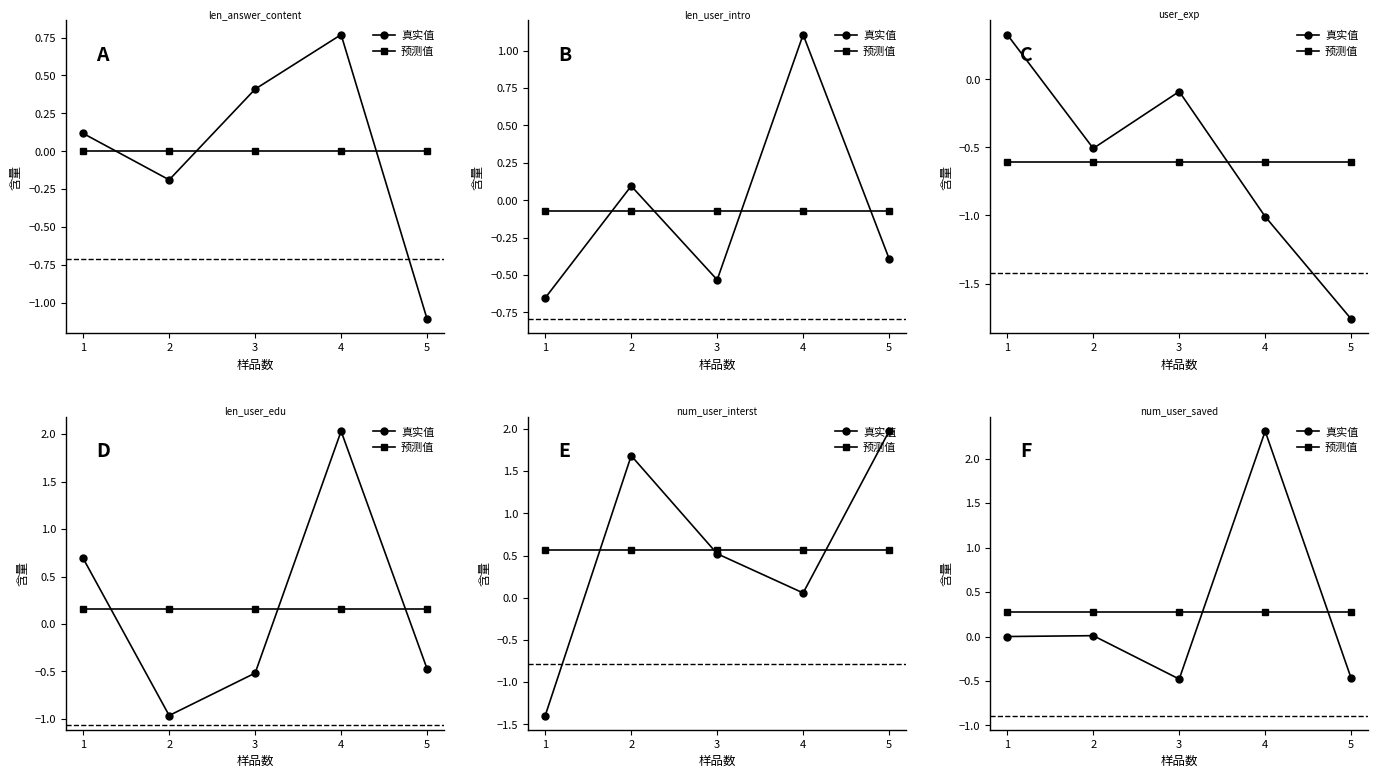

True or false: 真实值 and 预测值 cross at least once.

True